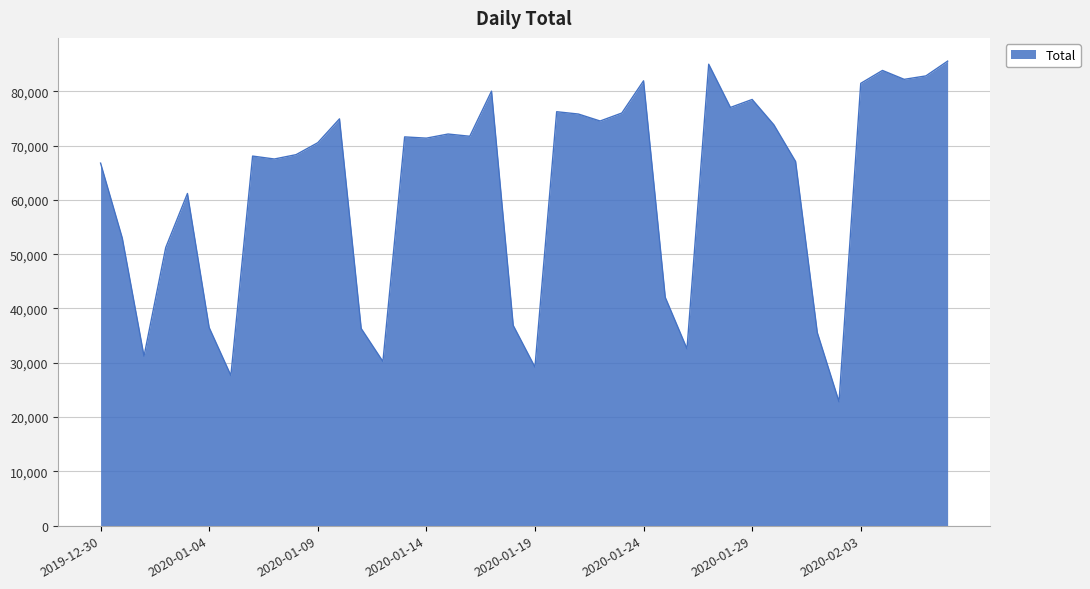

What is the difference between the maximum and minimum values?

62741